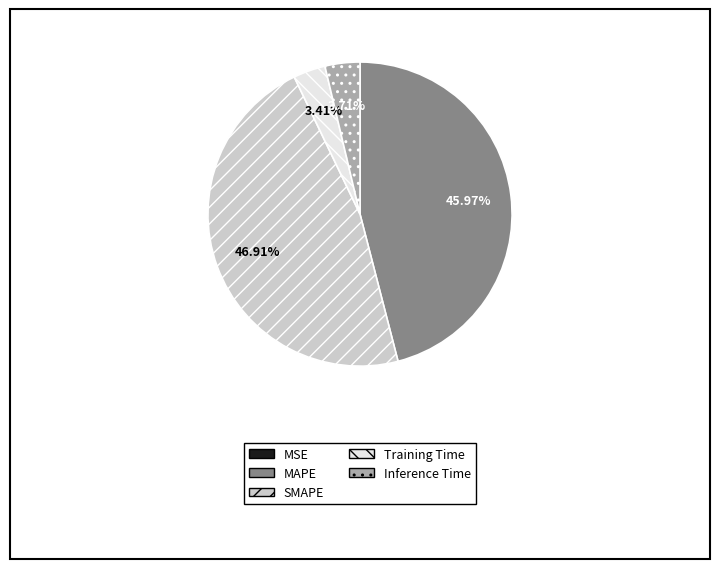

What is the largest slice in the pie chart?

SMAPE